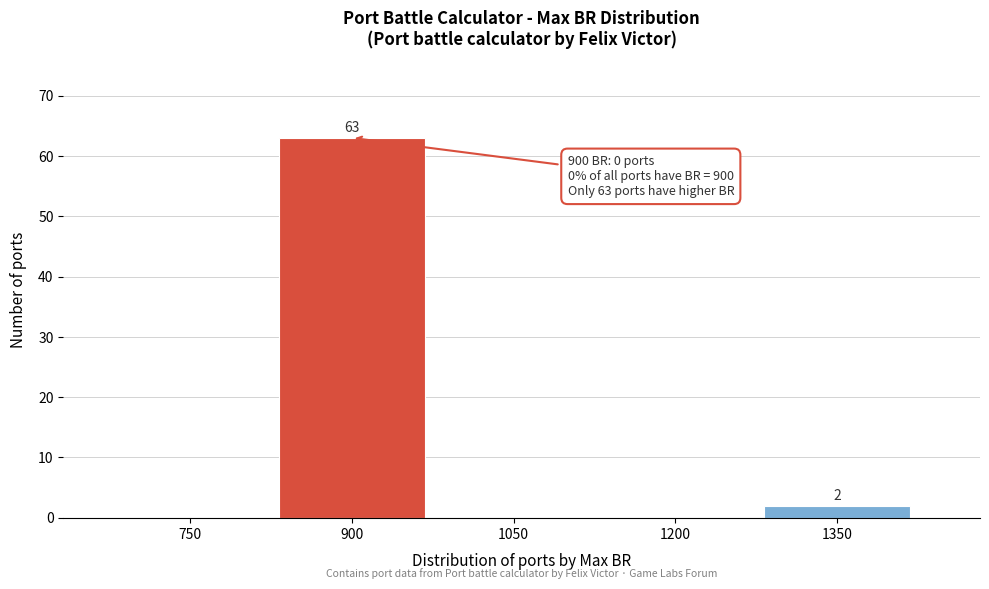

Reading left to right, transcribe all the data shown in this chart.

750=0	900=63	1050=0	1200=0	1350=2